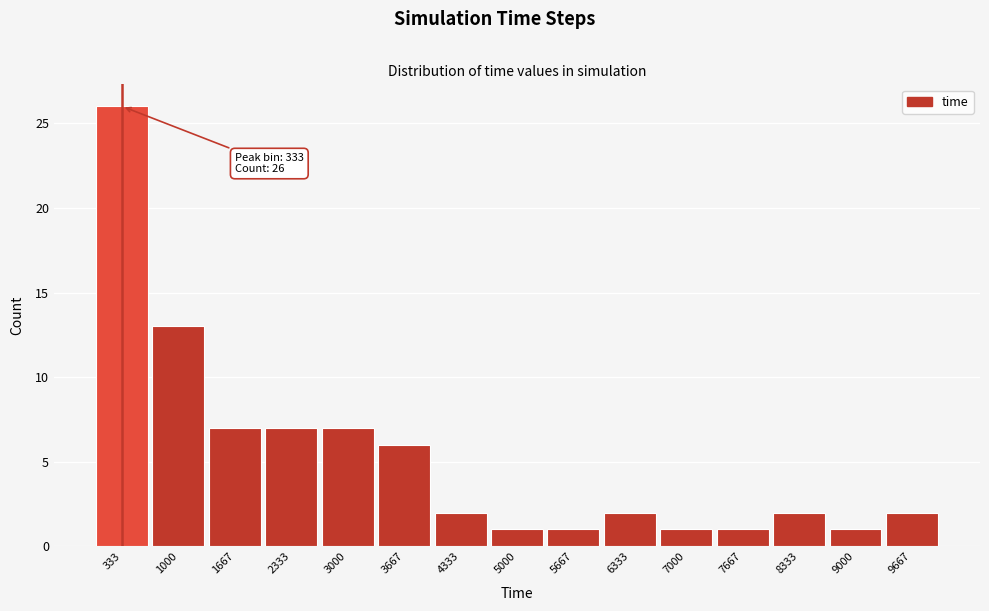

Which range on the x-axis has the tallest bar?

0 to 700